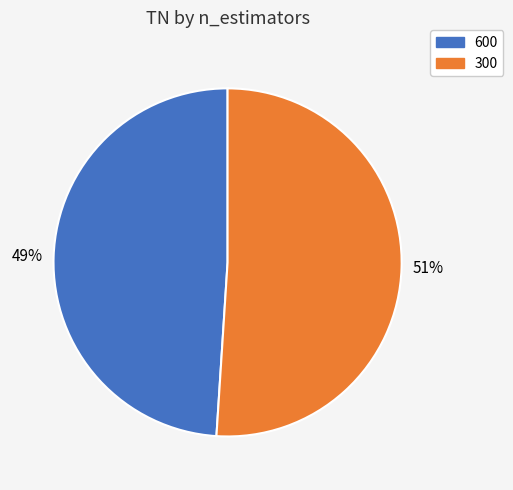

To the nearest percent, what is the difference between the 300 and 600 slice percentages?

2%